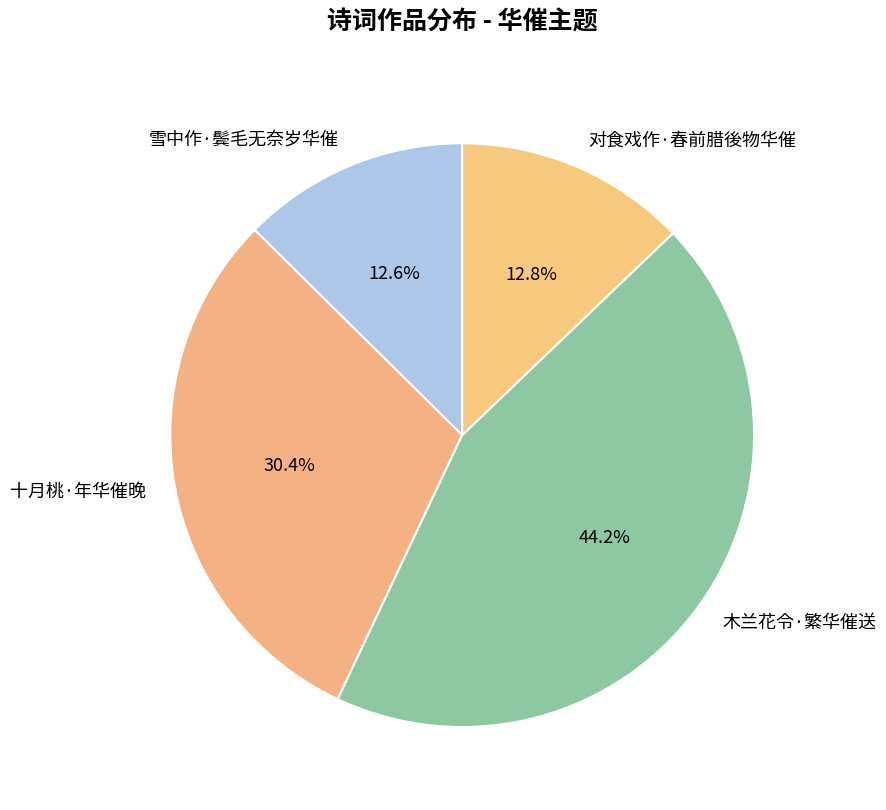

Which category has the biggest portion of the pie?

木兰花令·繁华催送